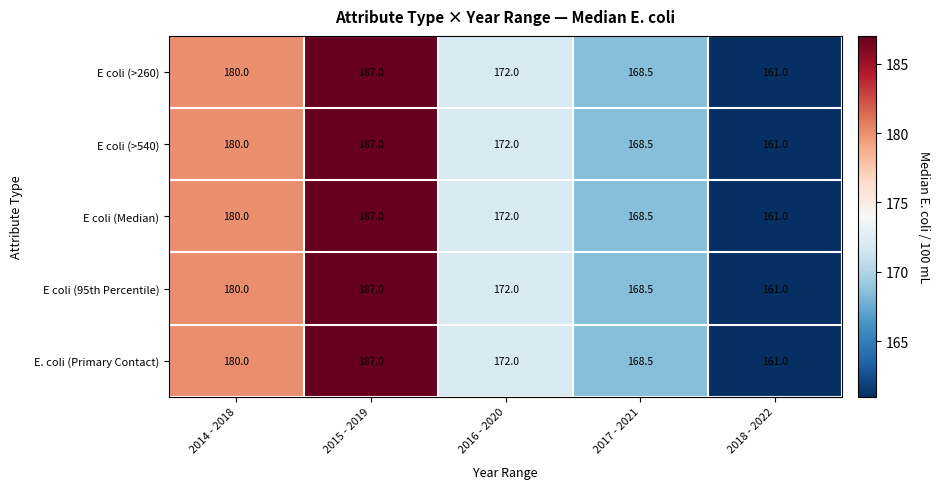

What is the total value across all series at 2015 - 2019?

935.0